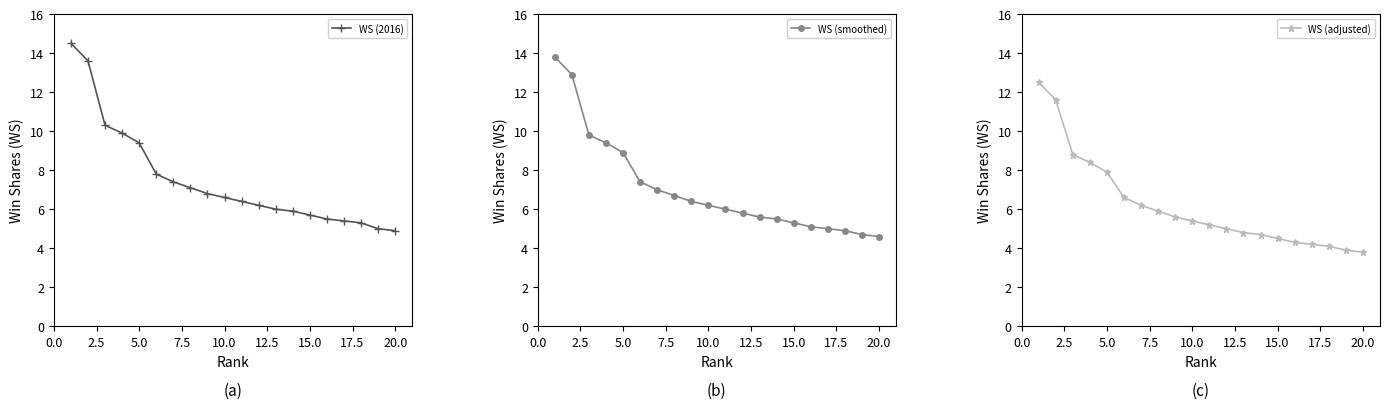

At how many categories does at least one series exceed 10?

3